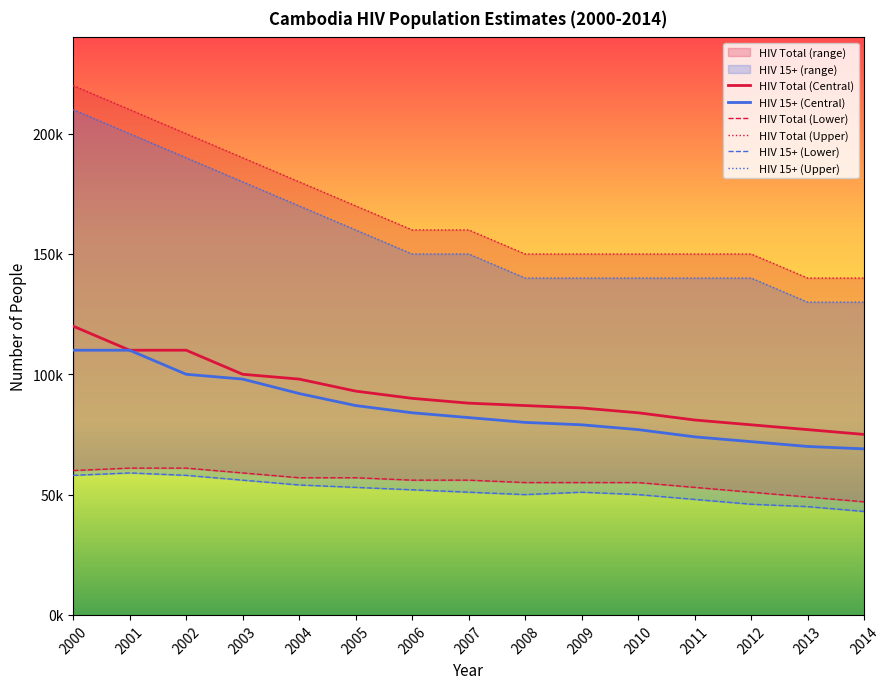

Does the chart display data point markers on the line(s)?

No